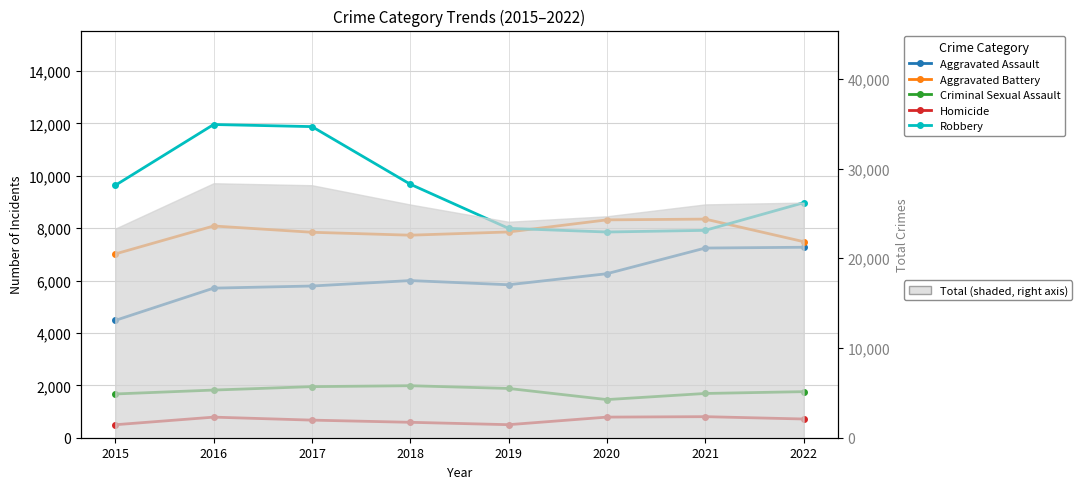

How many lines are shown in the chart?

5